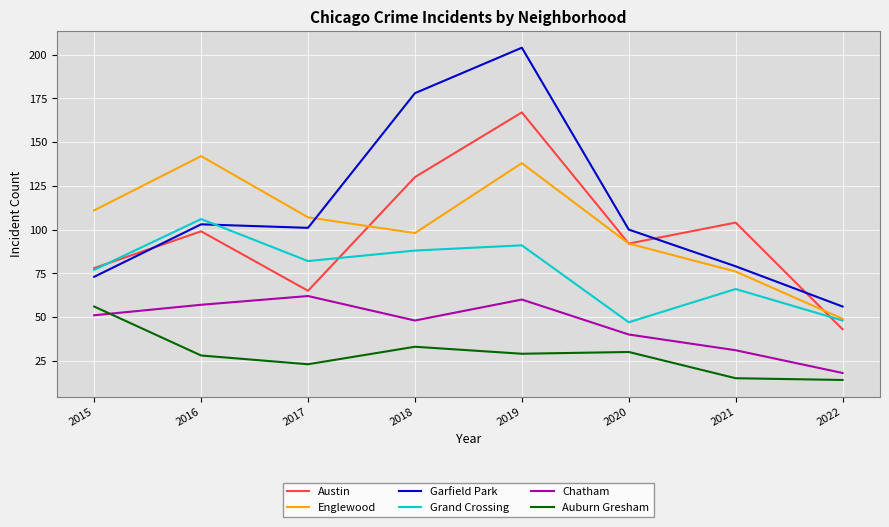

Read the Chatham value at 2021, to the nearest 5.

30